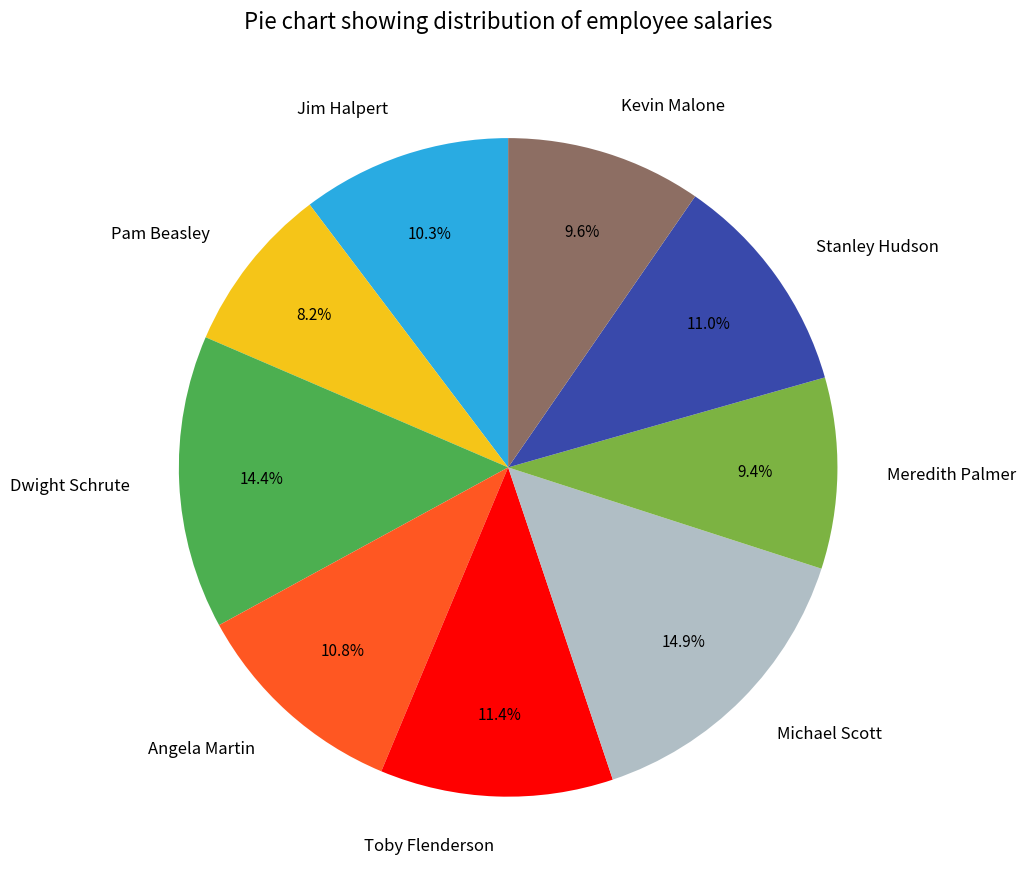

To the nearest percent, what is the difference between the largest and smallest slice percentages?

7%